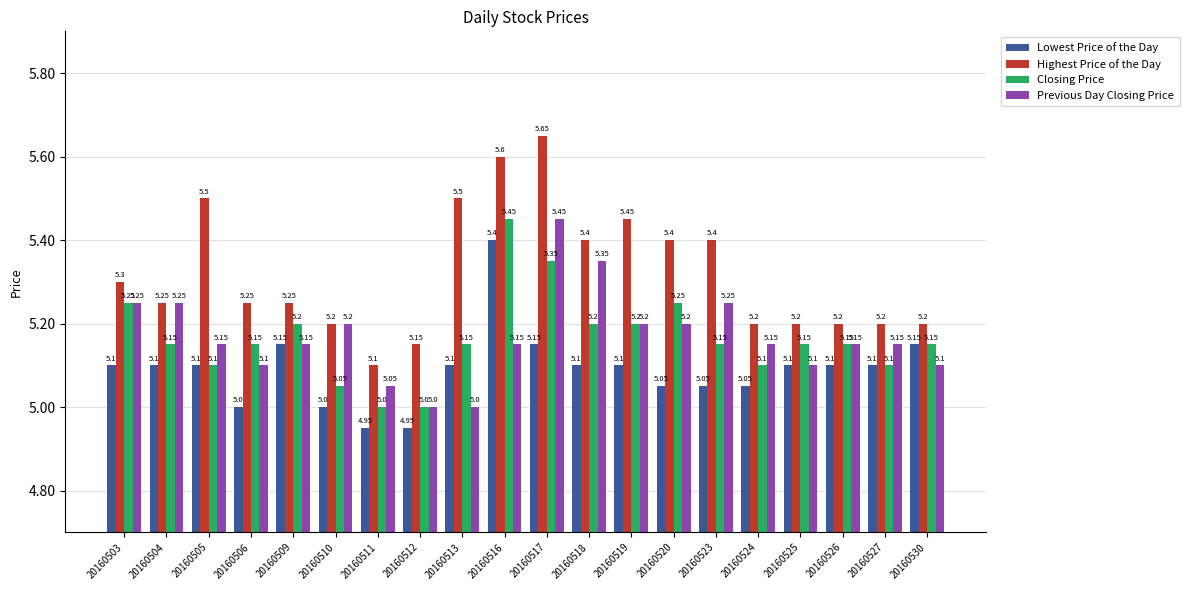

What is the sum of all Highest Price of the Day values?

106.4